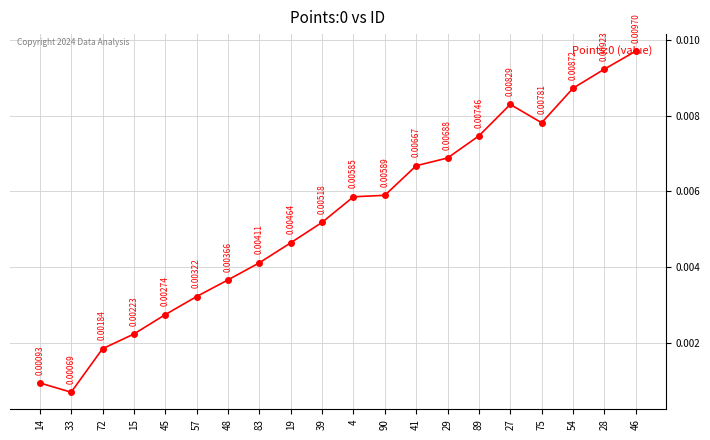

List the labels in order of value, largest first.

46, 28, 54, 27, 75, 89, 29, 41, 90, 4, 39, 19, 83, 48, 57, 45, 15, 72, 14, 33